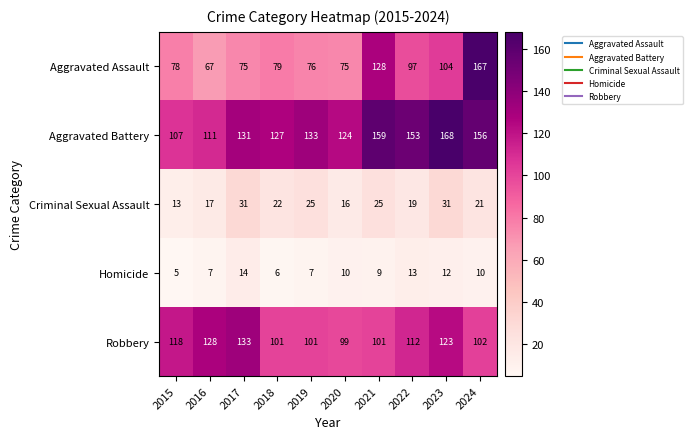

What is the difference between the maximum and minimum values in the Criminal Sexual Assault series?

18